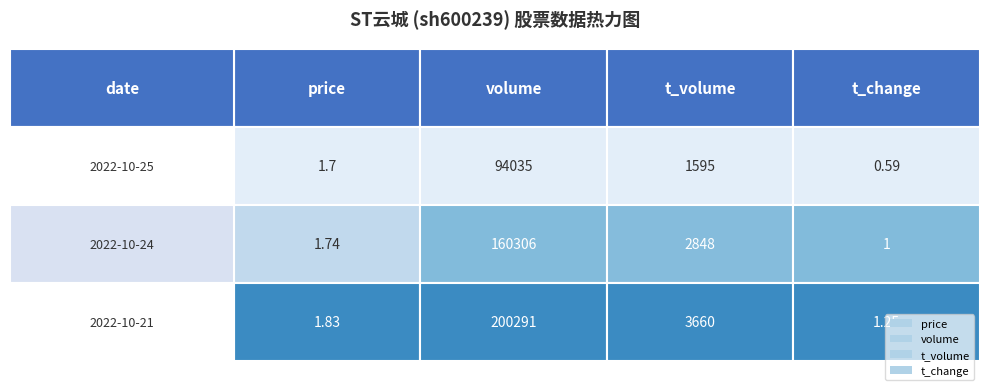

Reading left to right, list all the values displayed in this chart.

2022-10-25: 0=1.7	1=94035.0	2=1595.0	3=0.6
2022-10-24: 0=1.7	1=160306.0	2=2848.0	3=1.0
2022-10-21: 0=1.8	1=200291.0	2=3660.0	3=1.2